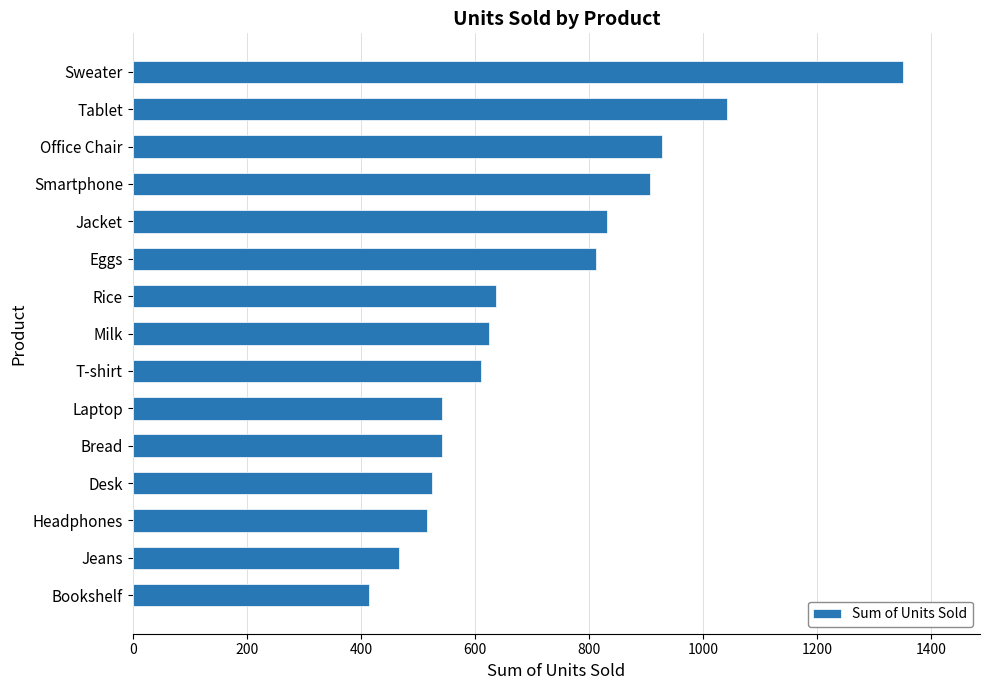

What is the difference between the second highest and second lowest values?

575